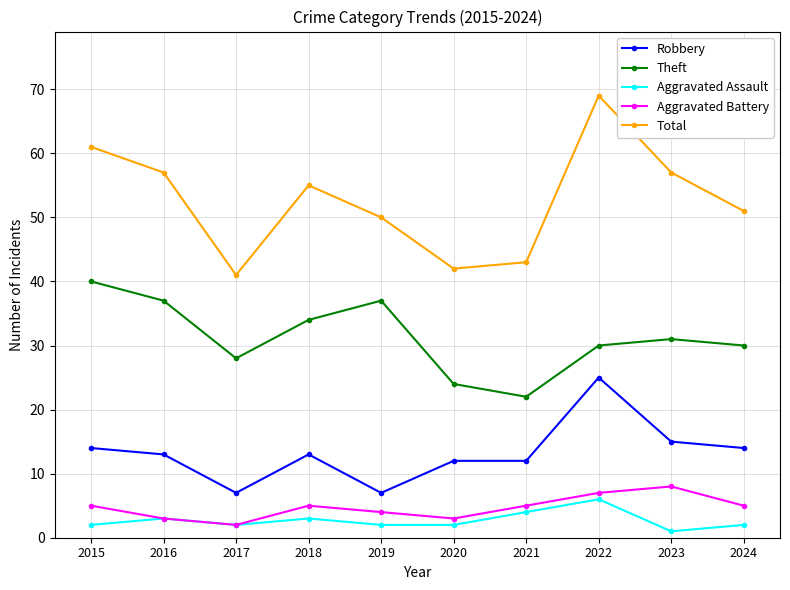

What is the spread (max minus min) of values at 2020?

40